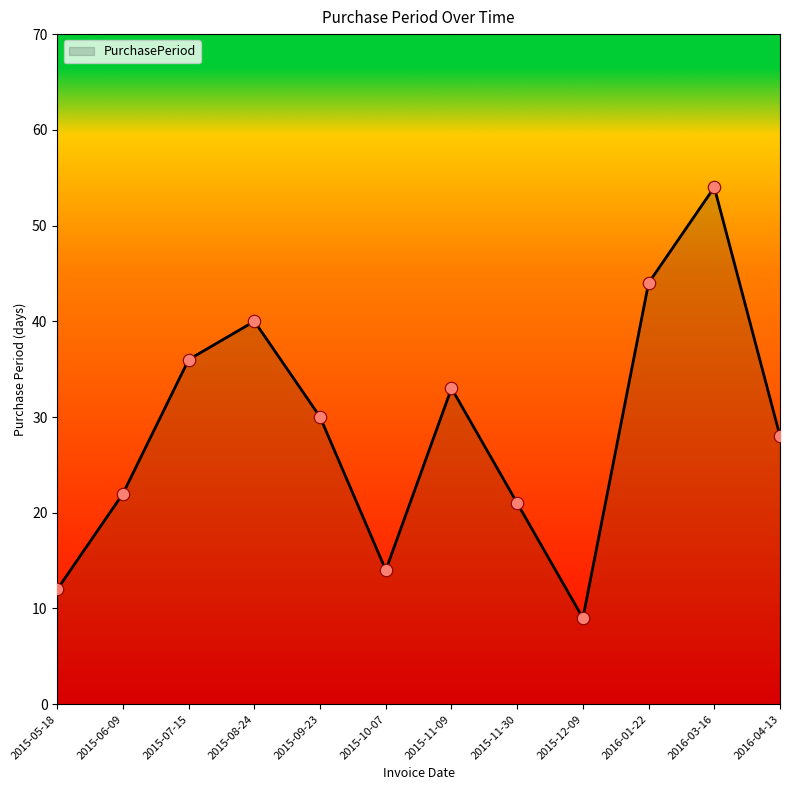

Approximately how many times larger is the value at 2015-11-09 compared to 2015-12-09?

3.7